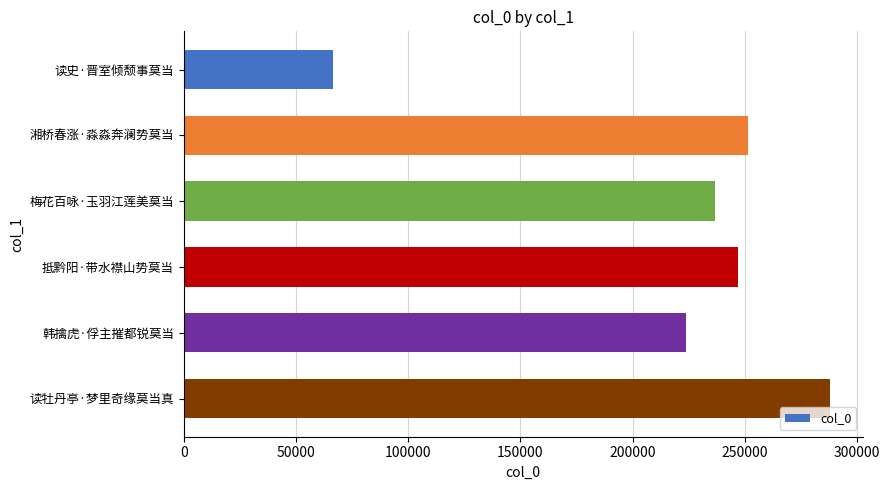

Reading bottom to top, list all the values displayed in this chart.

读牡丹亭·梦里奇缘莫当真=288110	韩擒虎·俘主摧都锐莫当=223863	抵黔阳·带水襟山势莫当=247143	梅花百咏·玉羽江莲美莫当=236848	湘桥春涨·淼淼奔澜势莫当=251263	读史·晋室倾颓事莫当=66455